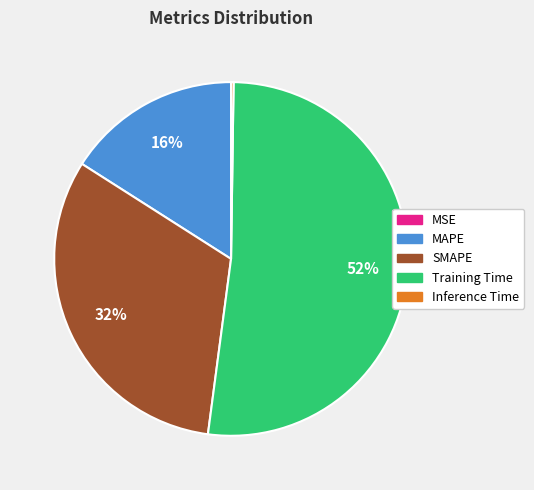

To the nearest percent, what is the difference between the largest and smallest slice percentages?

52%